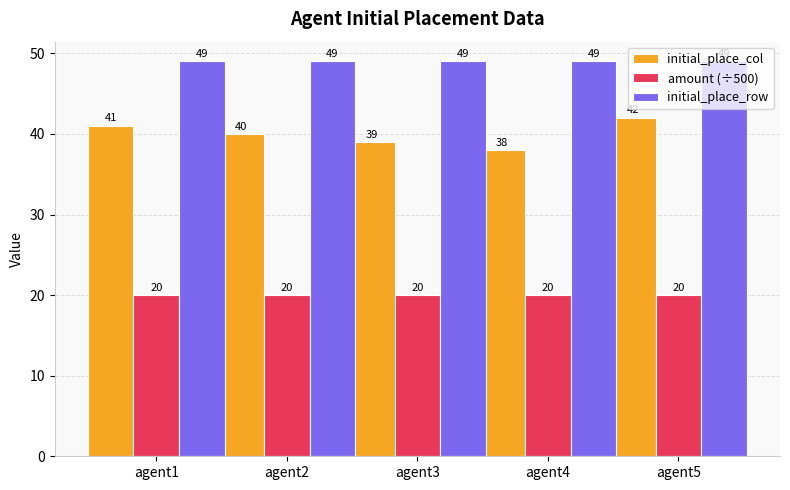

The amount (÷500) series shows 10 at agent3. True or false?

False